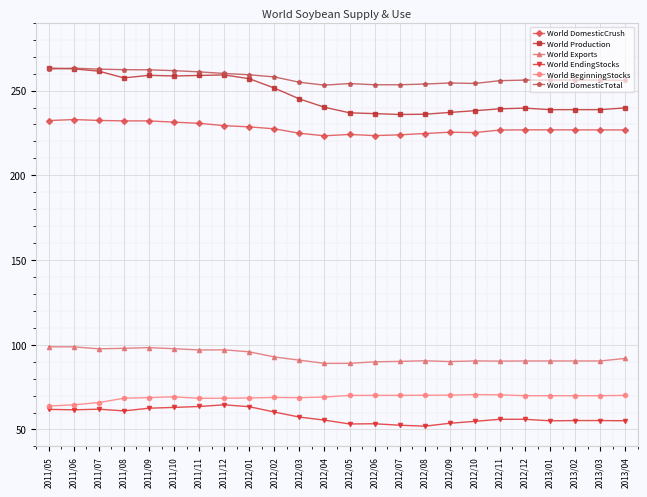

Is this an area chart (filled region under the line)?

No